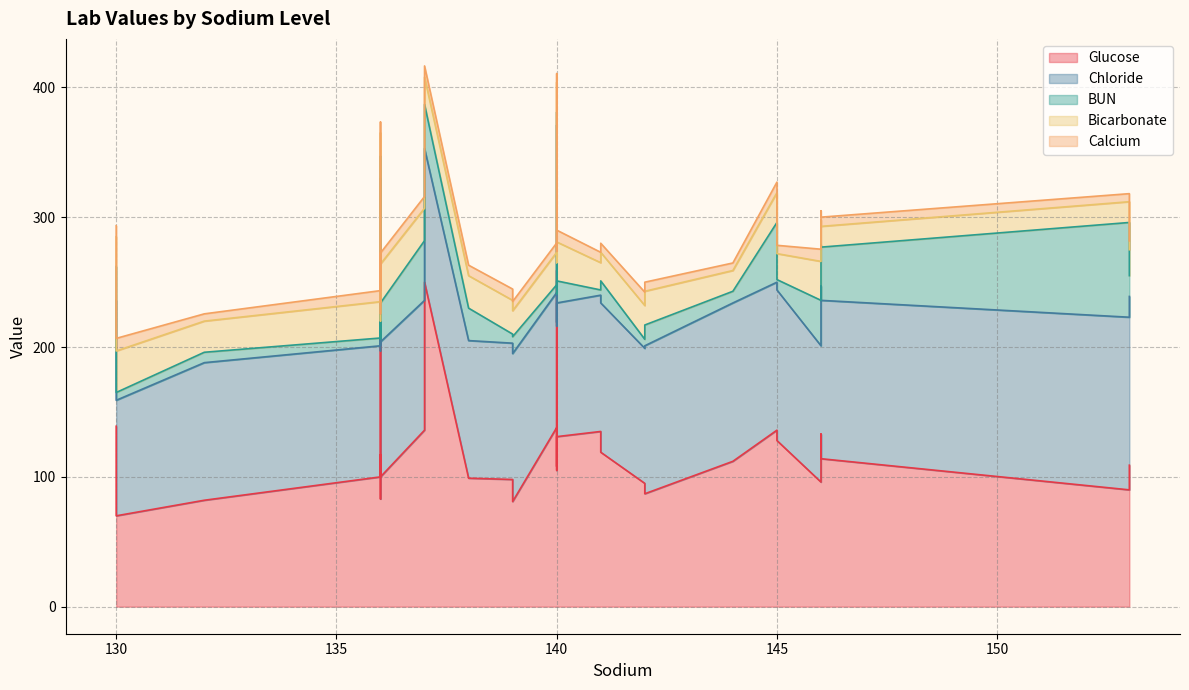

Reading left to right, what are all the values shown in this chart?

Glucose: 87.0	90.0	139.0	100.0	119.0	96.0	100.0	135.0	223.0	95.0	82.0	136.0	138.0	259.0	250.0	83.0	98.0	105.0	131.0	112.0	117.0	70.0	99.0	108.0	109.0	114.0	136.0	81.0	128.0	133.0
Chloride: 114.0	133.0	97.0	104.0	115.0	105.0	101.0	105.0	107.0	104.0	106.0	100.0	104.0	112.0	103.0	114.0	105.0	114.0	103.0	122.0	109.0	89.0	106.0	108.0	130.0	122.0	114.0	114.0	116.0	114.0
BUN: 16.0	73.0	26.0	30.0	17.0	35.0	6.0	4.0	17.0	7.0	8.0	46.0	6.0	10.0	34.0	9.0	7.0	48.0	17.0	9.0	4.0	6.0	25.0	25.0	16.0	41.0	46.0	13.0	8.0	32.0
Bicarbonate: 26.0	16.0	23.0	30.0	22.0	30.0	28.0	21.0	18.0	26.0	24.0	25.0	25.0	23.0	21.0	14.0	26.0	15.0	30.0	16.0	17.0	32.0	25.0	24.0	20.0	16.0	23.0	20.0	20.0	19.0
Calcium: 7.0	6.2	8.5	8.5	7.0	9.4	8.5	8.0	8.4	10.3	5.6	9.0	7.2	6.7	8.6	5.7	8.7	6.3	9.1	5.8	8.4	9.7	8.1	8.7	6.8	7.1	8.1	7.1	6.4	7.0